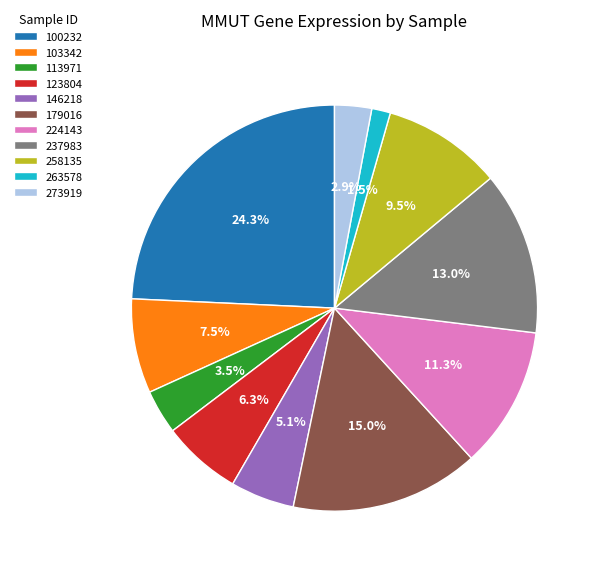

Is 100232 the majority of the pie?

No